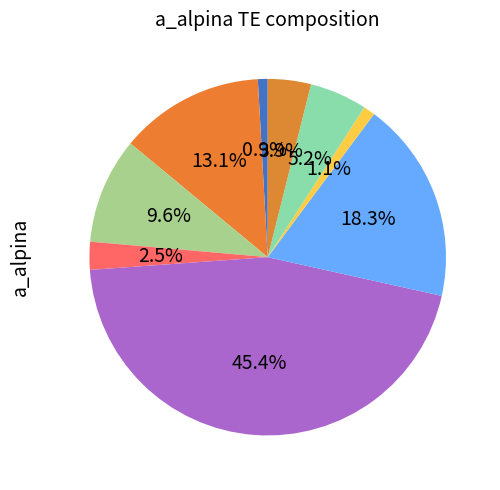

Rank the categories by value from lowest to highest.

PIF_Harbinger_TIR_transposon, Tc1_Mariner_TIR_transposon, hAT_TIR_transposon, CACTA_TIR_transposon, Mutator_TIR_transposon, LTR_retrotransposon, helitron, Copia_LTR_retrotransposon, Gypsy_LTR_retrotransposon